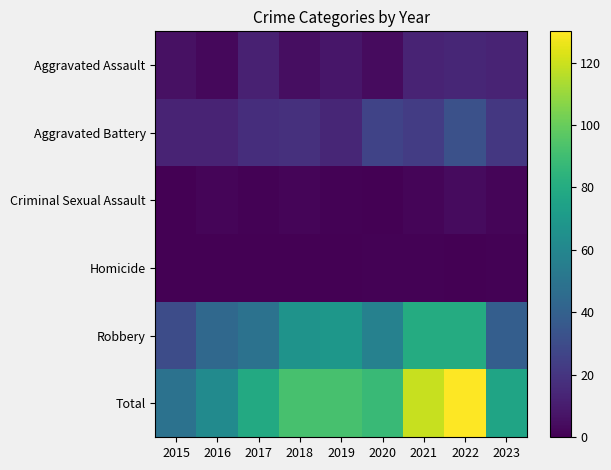

How many categories are shown in the chart?

9